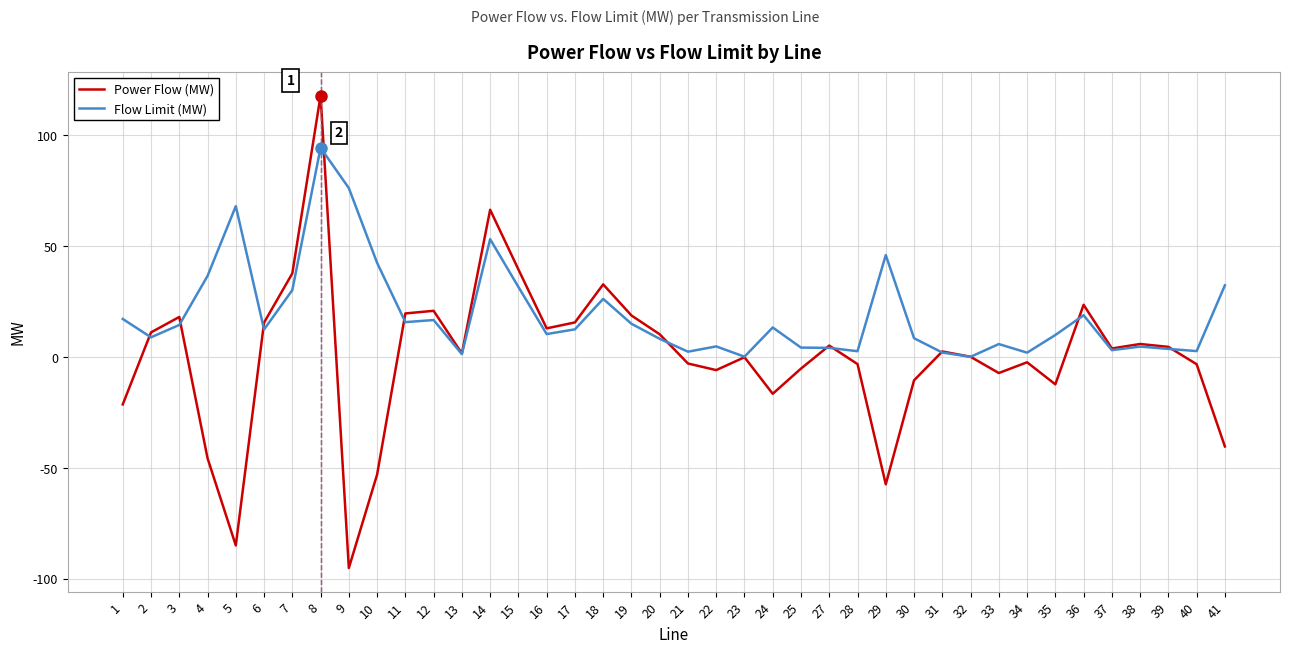

Which series has the widest spread of values?

Power Flow (MW)